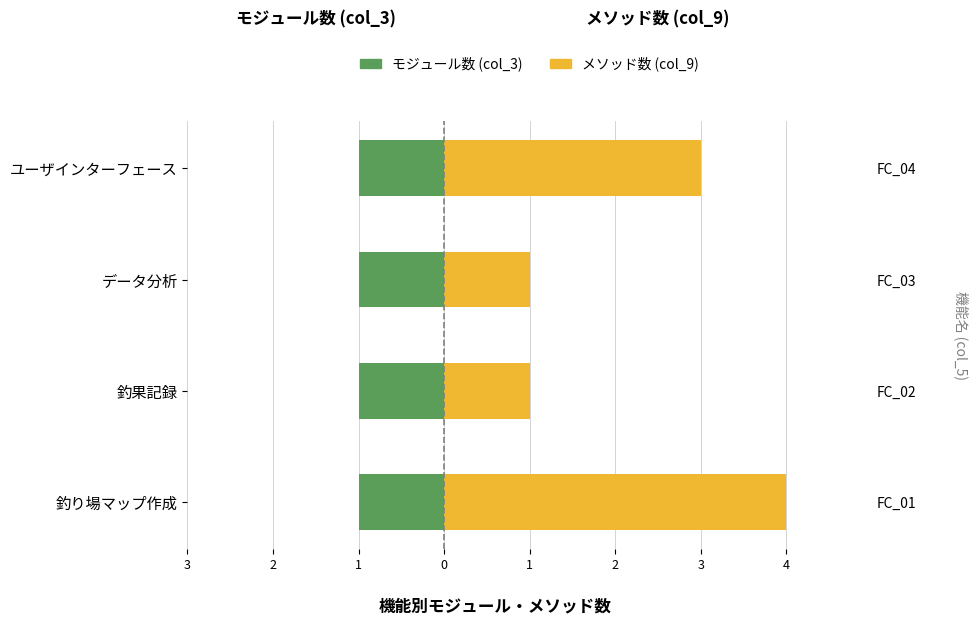

What is the lowest value of the メソッド数 (col_9) series?

1.0